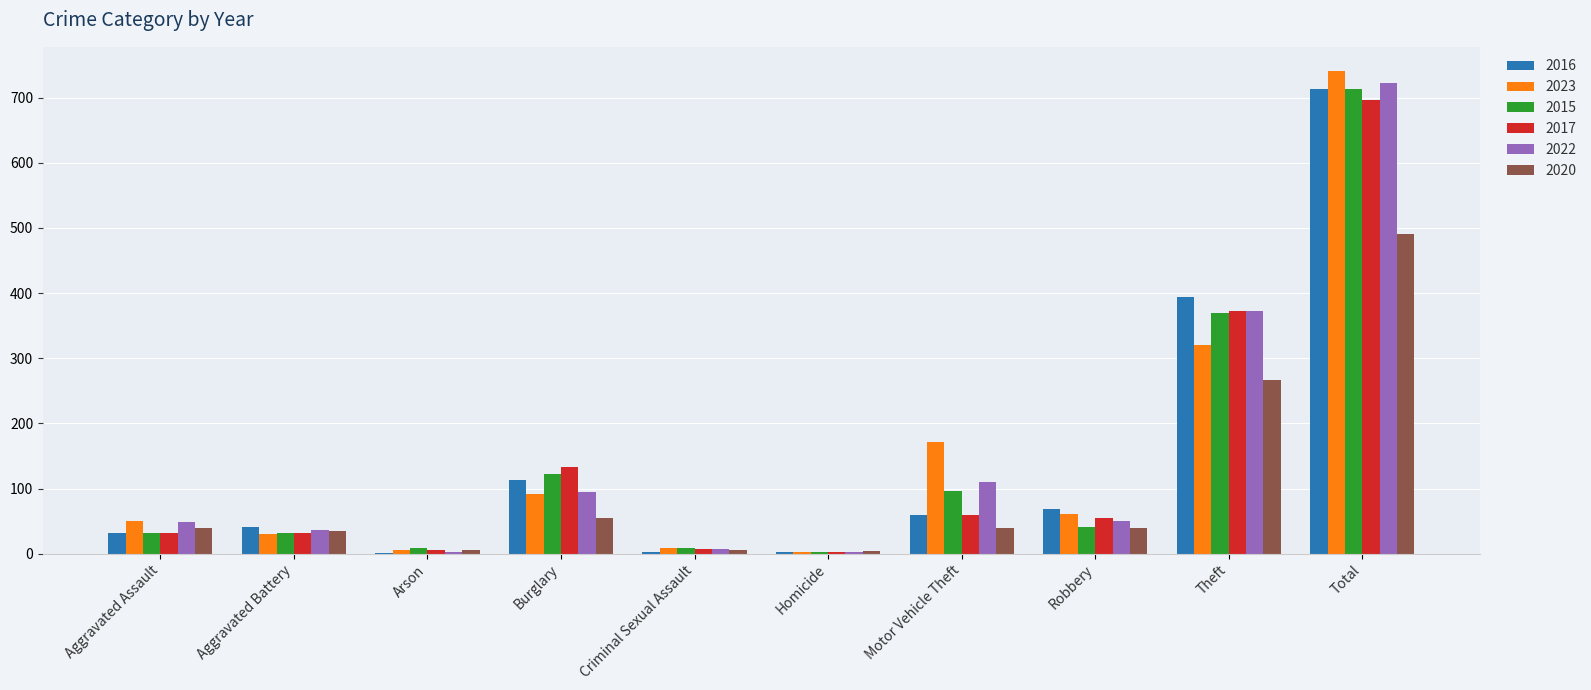

What are all the series names shown in the legend?

2016, 2023, 2015, 2017, 2022, 2020